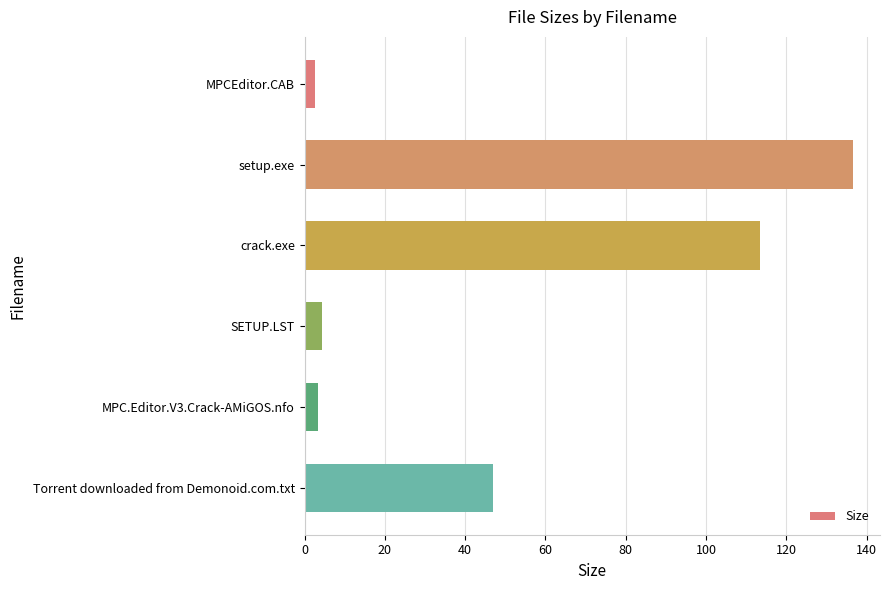

Reading top to bottom, what are all the values shown in this chart?

MPCEditor.CAB=2.6	setup.exe=136.5	crack.exe=113.5	SETUP.LST=4.2	MPC.Editor.V3.Crack-AMiGOS.nfo=3.4	Torrent downloaded from Demonoid.com.txt=47.0